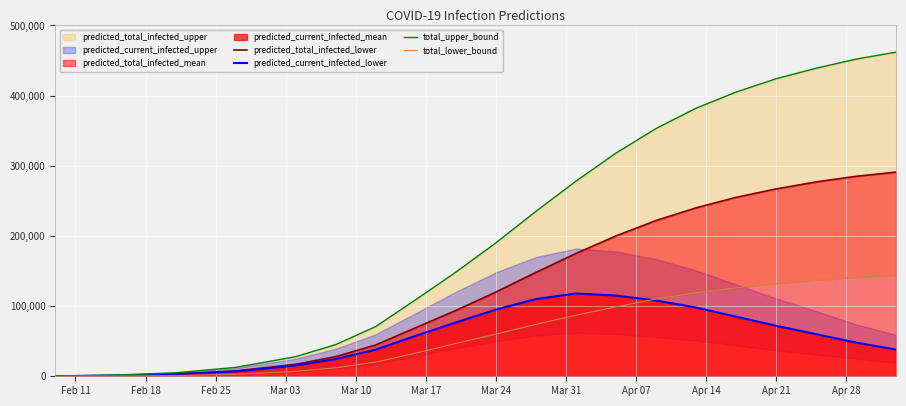

What is the maximum value shown in the chart?

462000